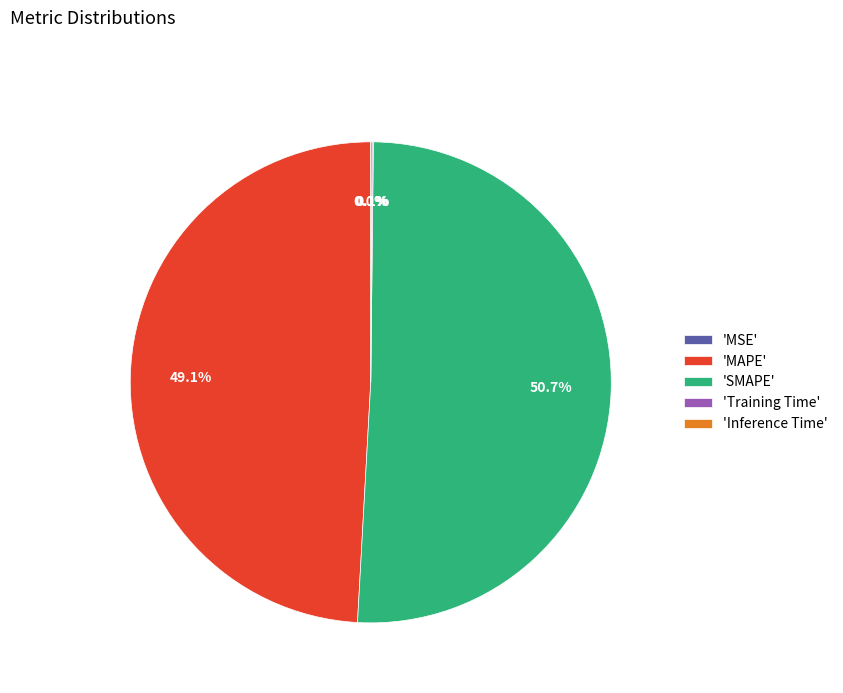

Which category has the biggest portion of the pie?

'SMAPE'